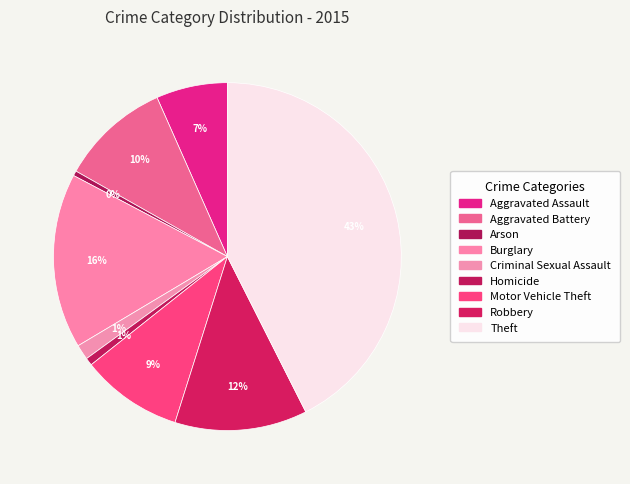

To the nearest percent, what is the average slice percentage?

11%